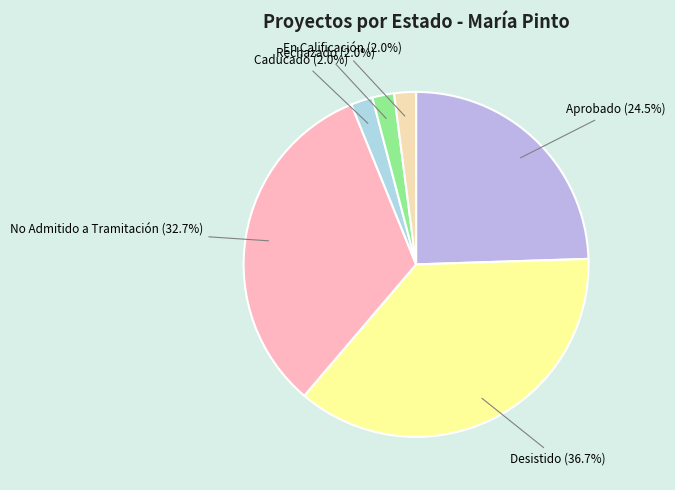

Do Desistido and No Admitido a Tramitación together represent more than half of the pie?

Yes